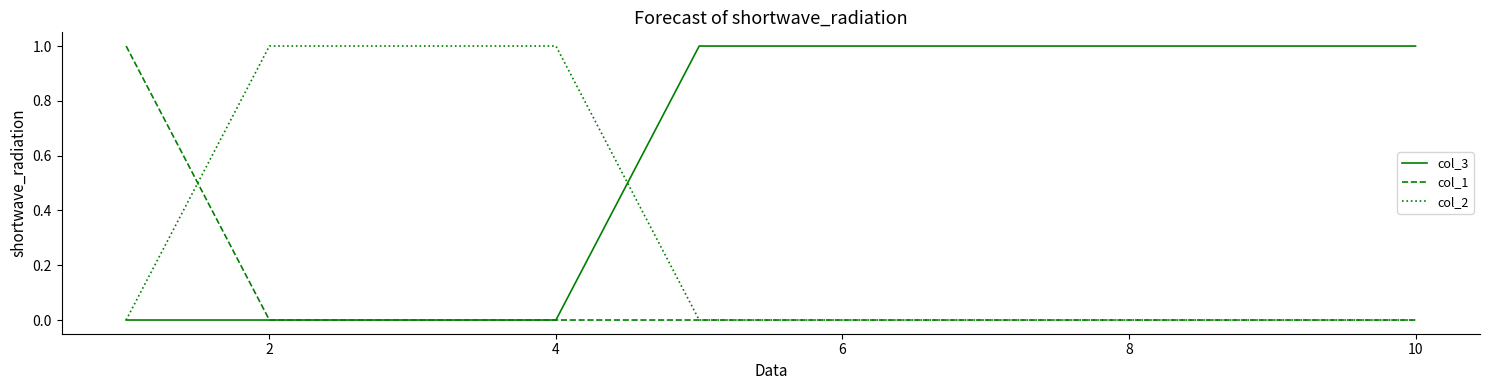

List the series in order of their overall mean, highest first.

col_3, col_2, col_1